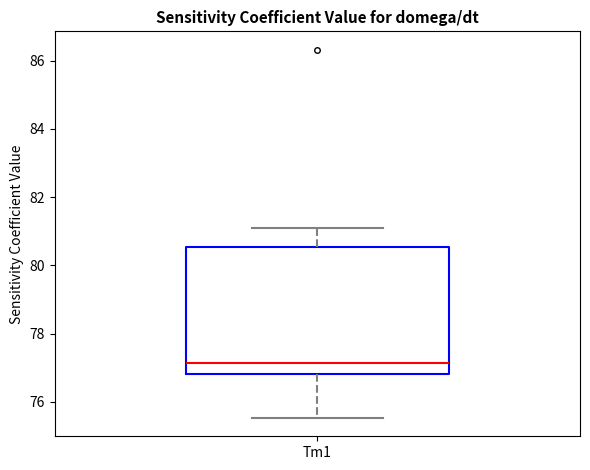

Transcribe this box plot: give where the median line is, the range the box spans, and where the two whiskers end, as read against the y-axis. The values are not printed on the chart, so give them approximately, as read against the axis.

median 77.2, box 76.8 to 80.6, whiskers 75.6 to 81.0